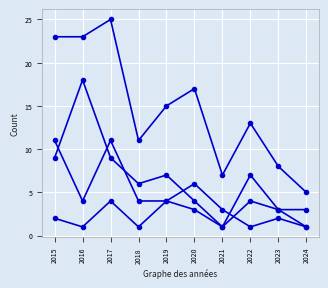

Count the number of categories in the chart.

10